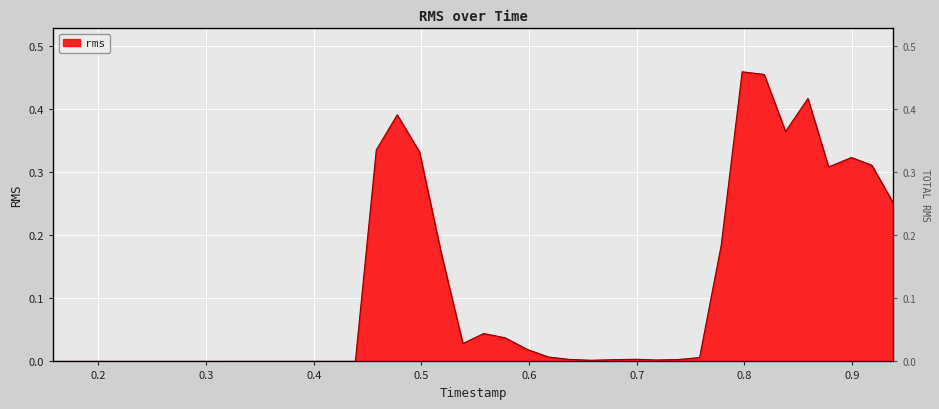

Which label corresponds to the largest value in the chart?

0.797902083